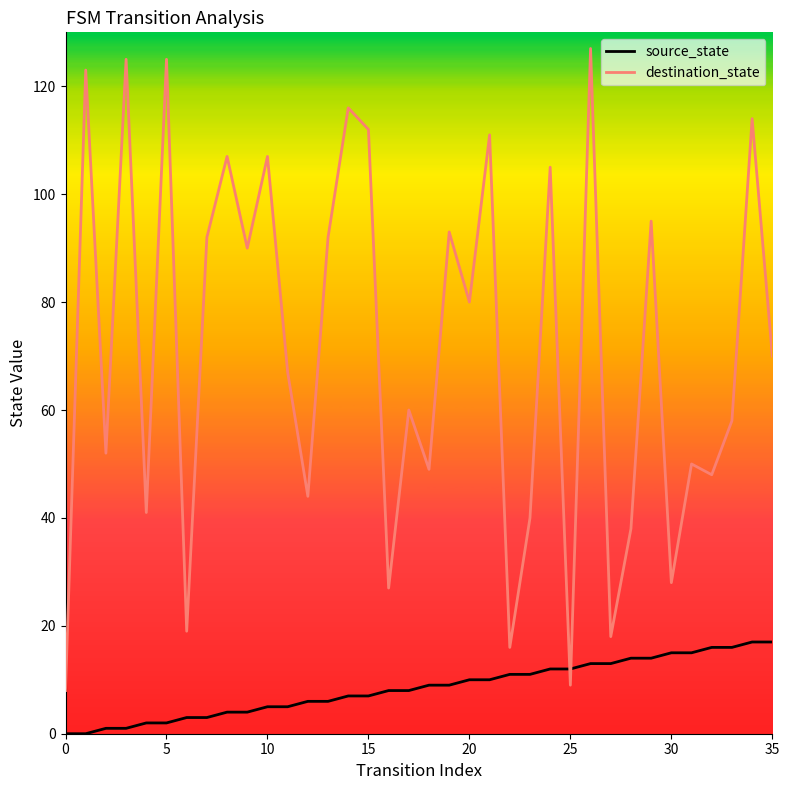

Which series has the largest total across all categories?

destination_state